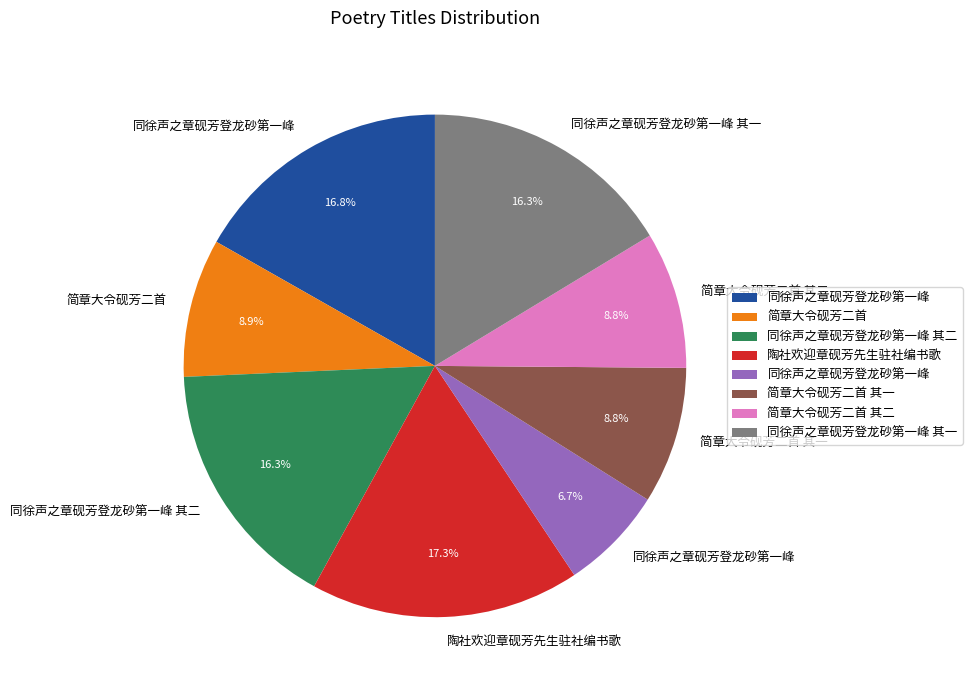

Is there any slice that represents more than half of the pie?

No